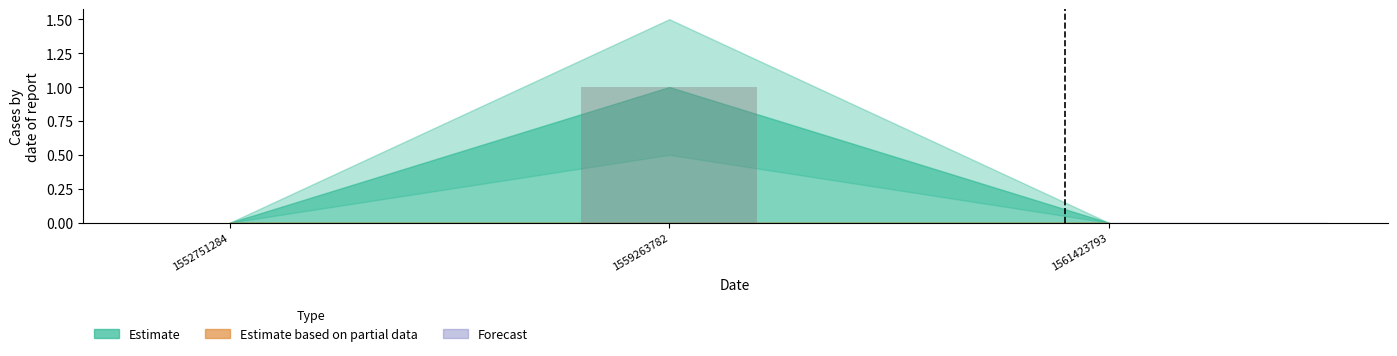

The value at 1552751284 is -1. True or false?

False